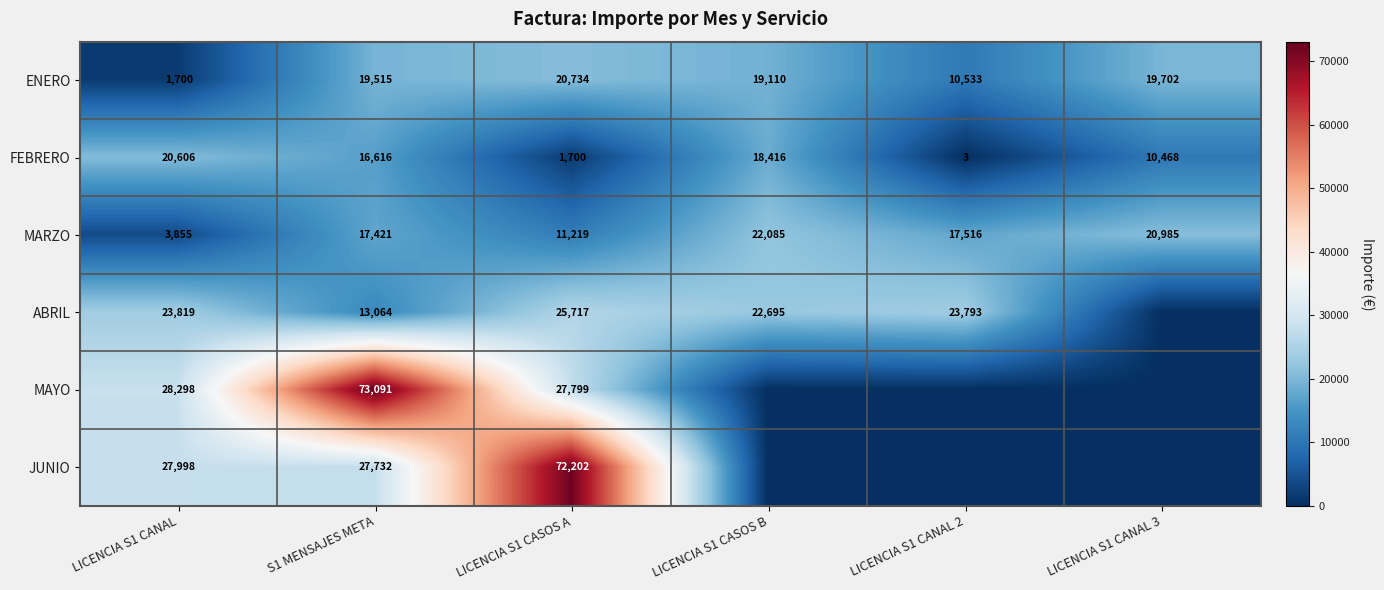

Rank the categories by ENERO value from lowest to highest.

LICENCIA S1 CANAL, LICENCIA S1 CANAL 2, LICENCIA S1 CASOS B, S1 MENSAJES META, LICENCIA S1 CANAL 3, LICENCIA S1 CASOS A